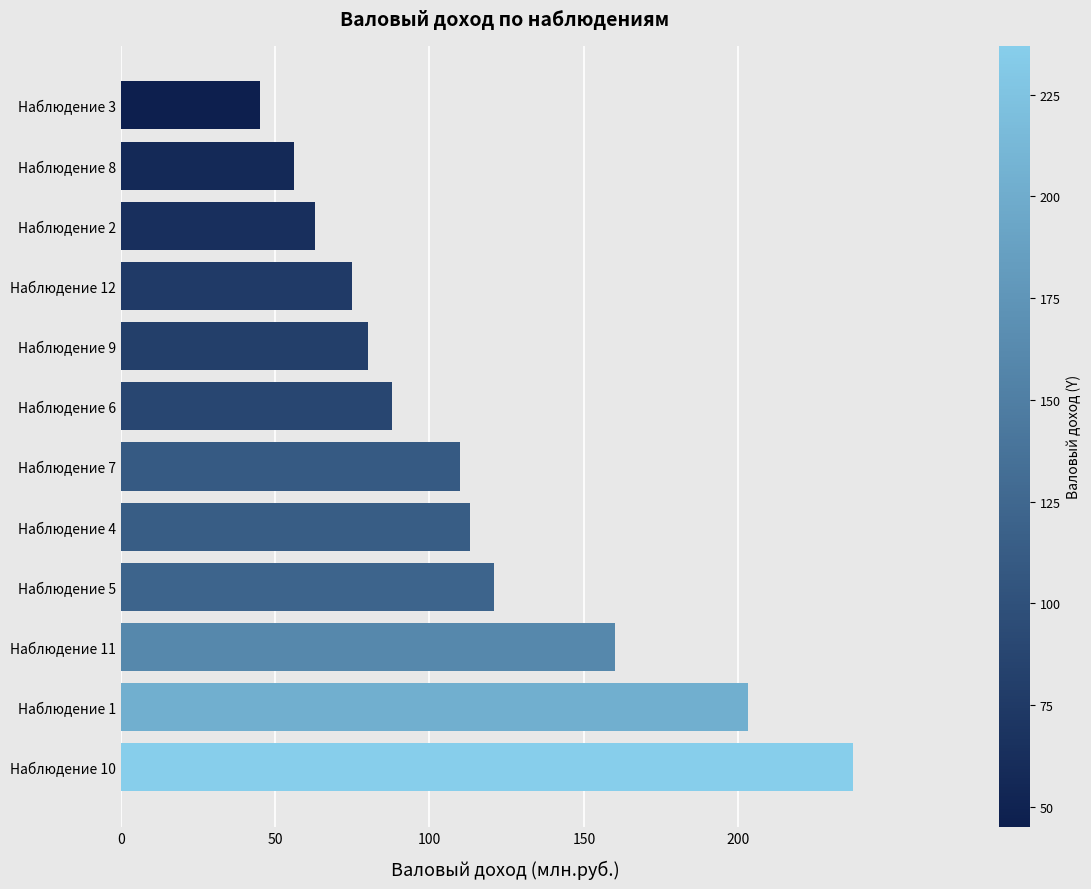

What is the change in value from Наблюдение 11 to Наблюдение 6?

-72